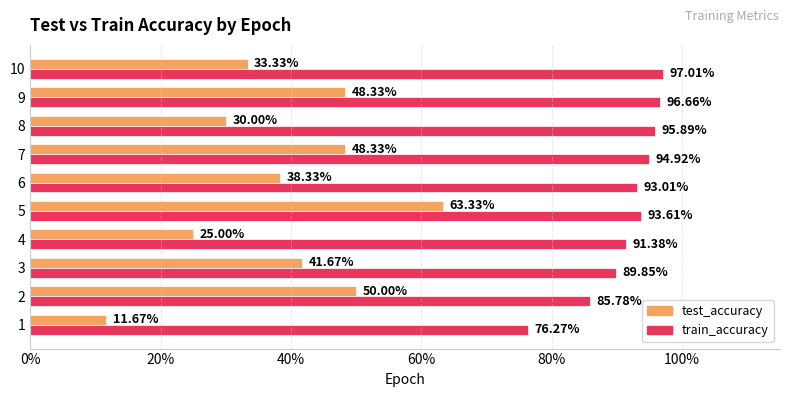

Which series has the largest total across all categories?

train_accuracy